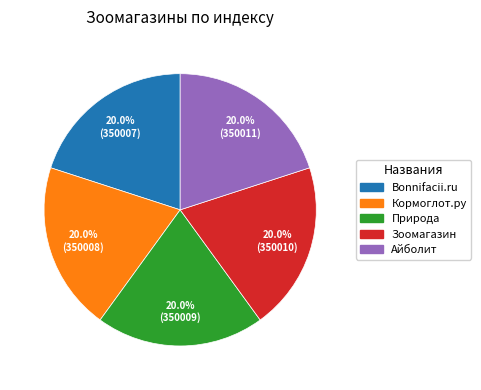

Is Природа the majority of the pie?

No